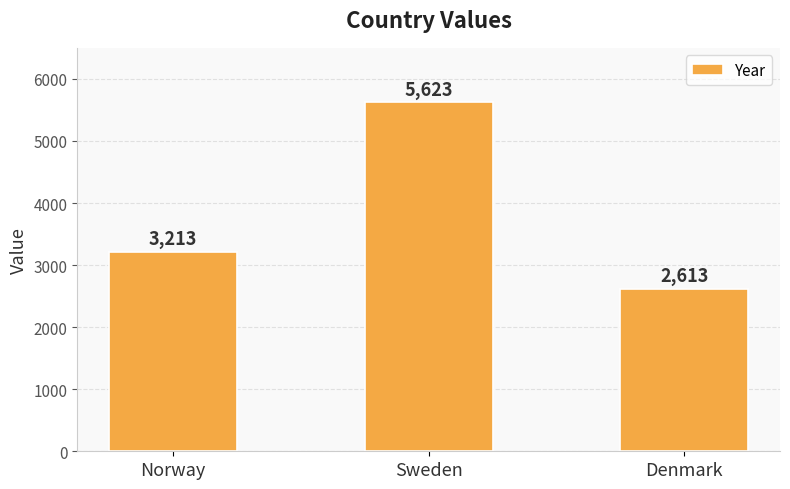

List the labels in order of value, smallest first.

Denmark, Norway, Sweden